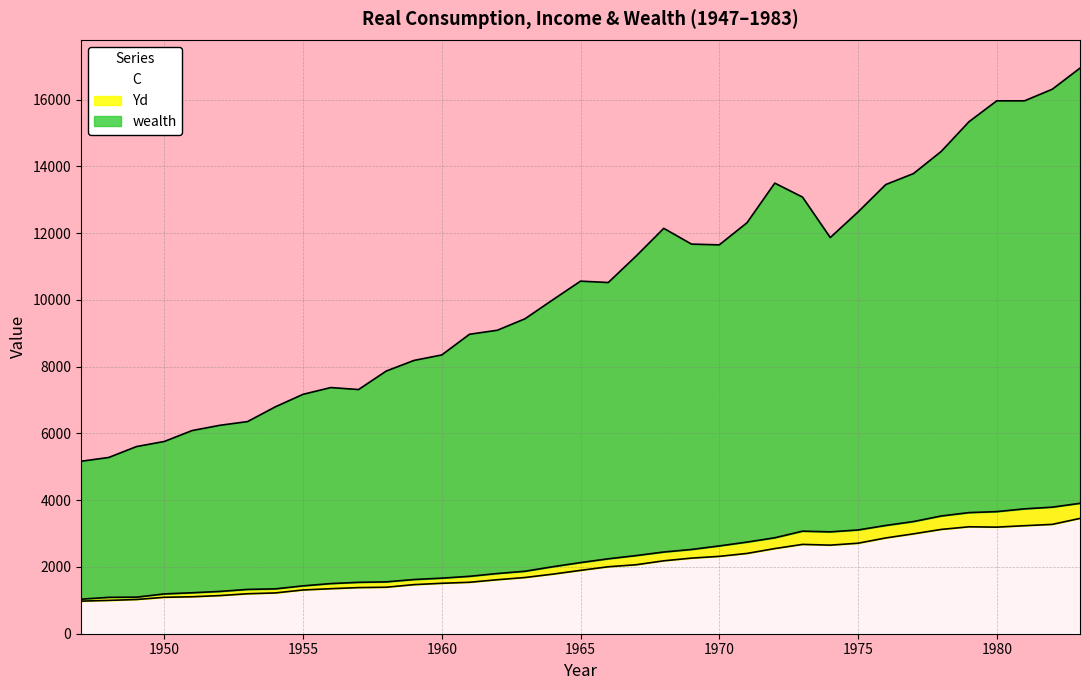

In C, how many points are higher than both neighbors (excluding endpoints)?

2